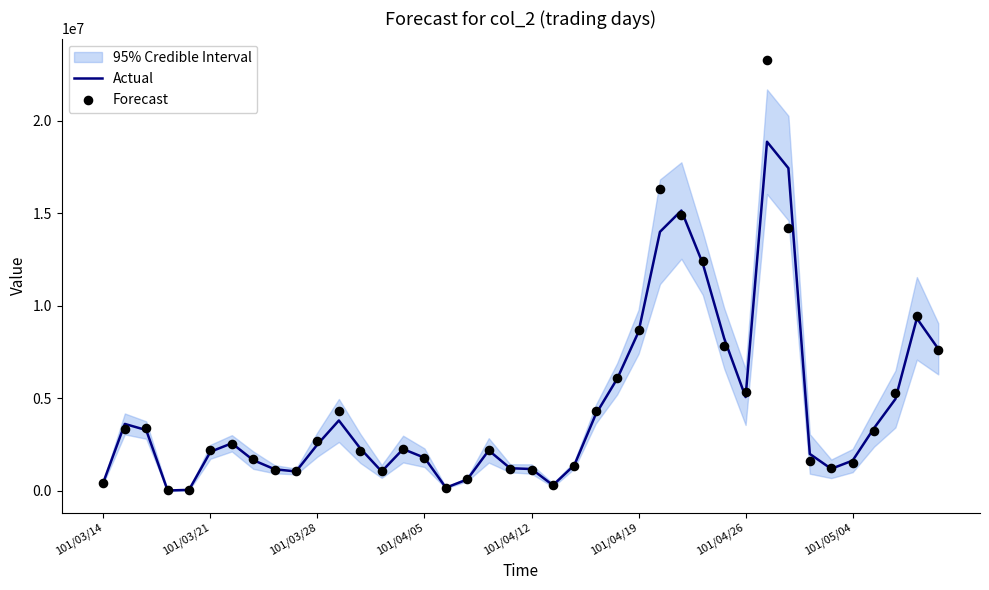

What are all the series names shown in the legend?

Actual, Forecast